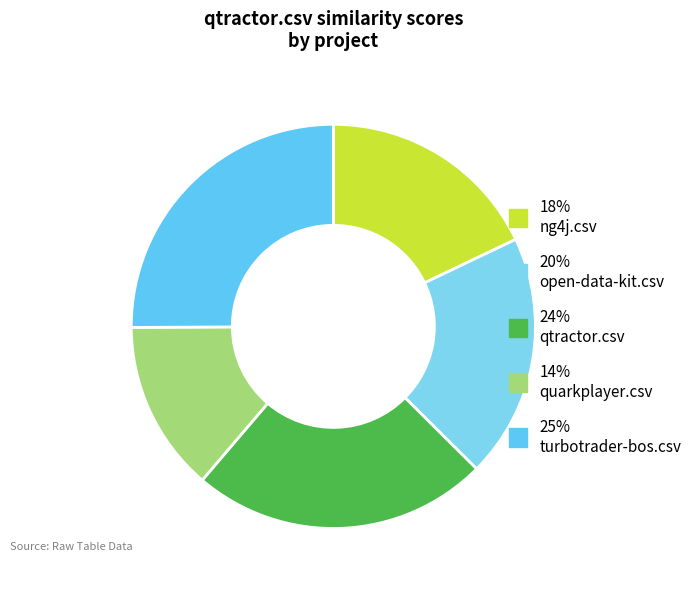

To the nearest percent, what is the difference between the largest and smallest slice percentages?

11%